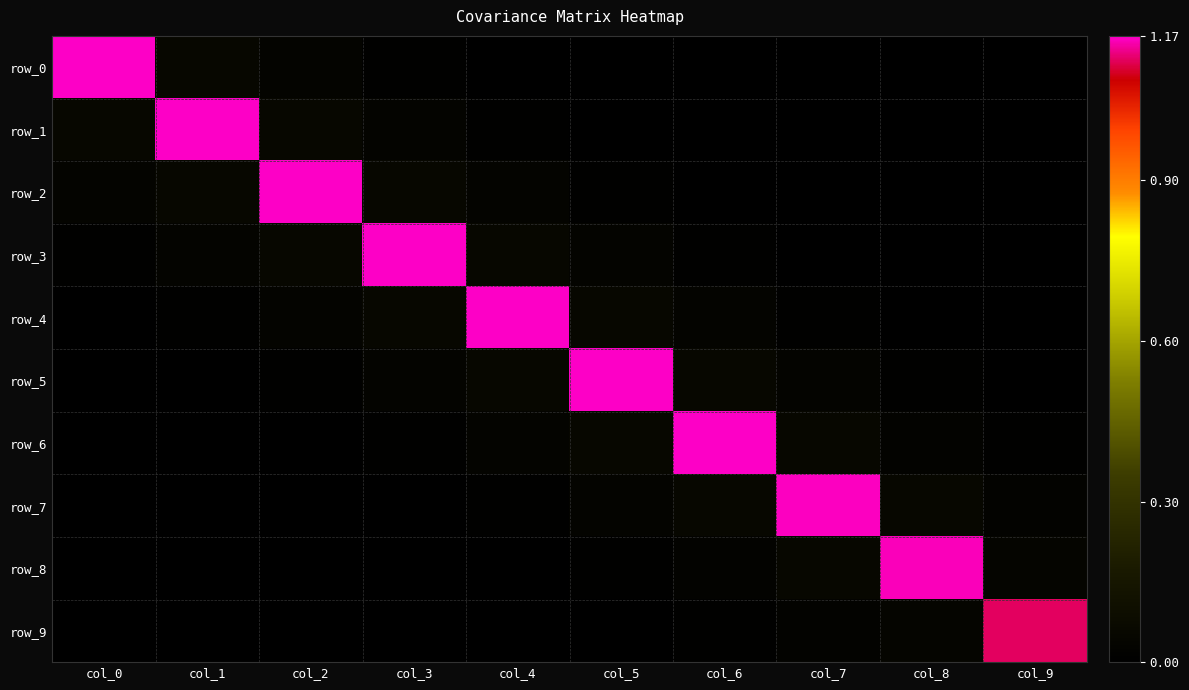

True or false: row_9 has a value of 0.0 at col_1.

False